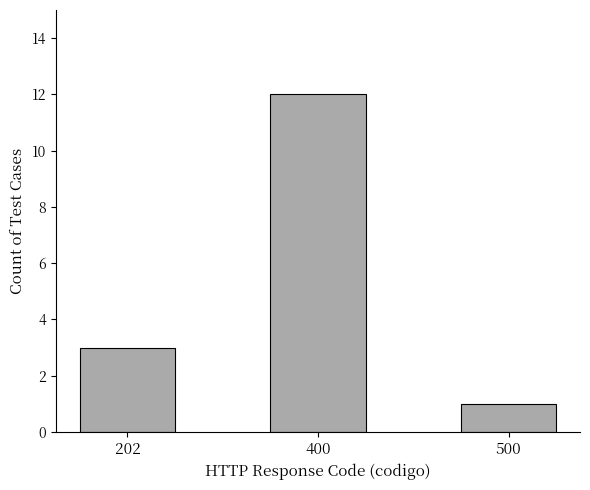

List the labels in order of value, largest first.

400, 202, 500